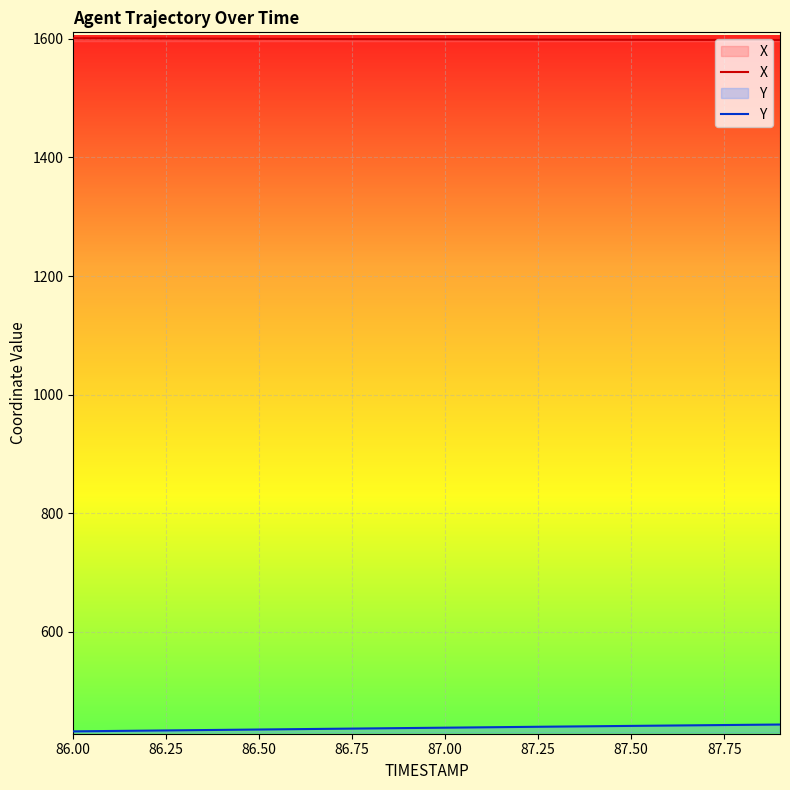

What is the maximum value shown in the chart?

1601.0